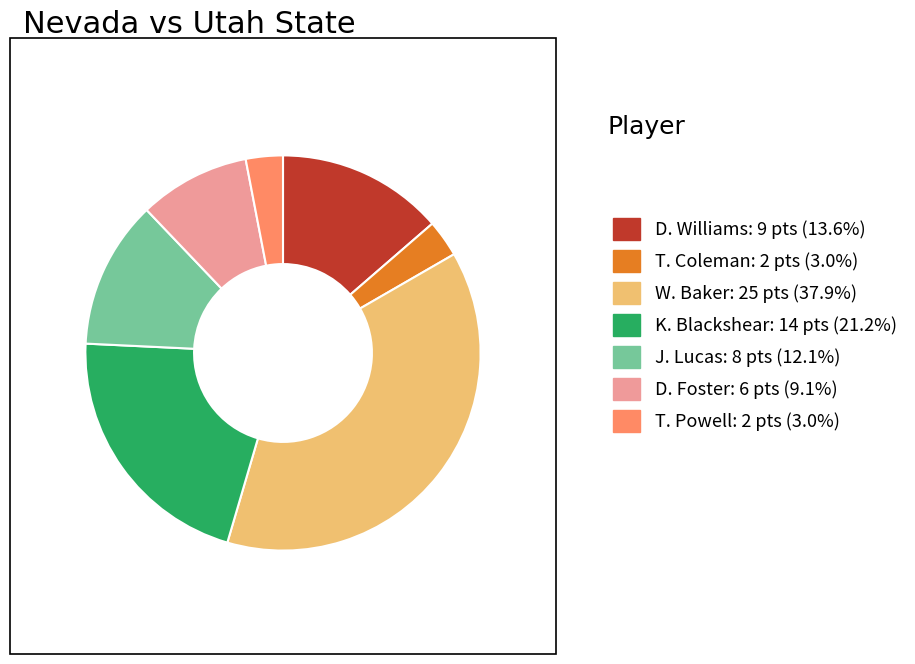

Is there any slice that represents more than half of the pie?

No